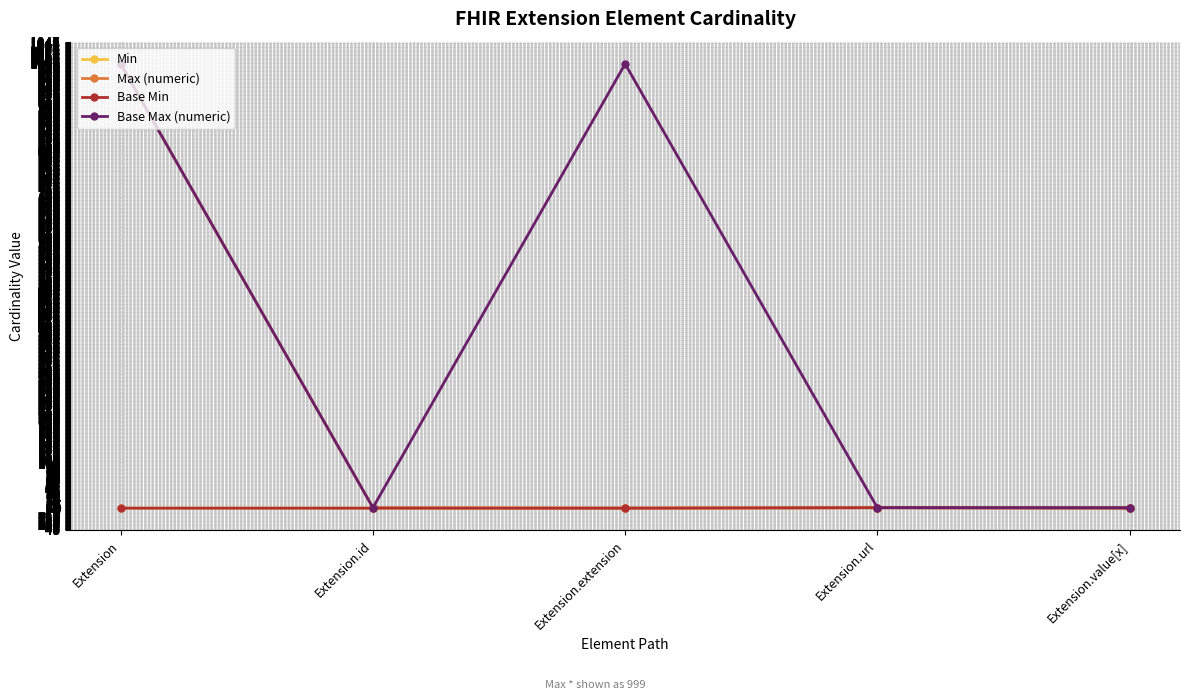

List the labels in order of Min value, largest first.

Extension.url, Extension, Extension.id, Extension.extension, Extension.value[x]